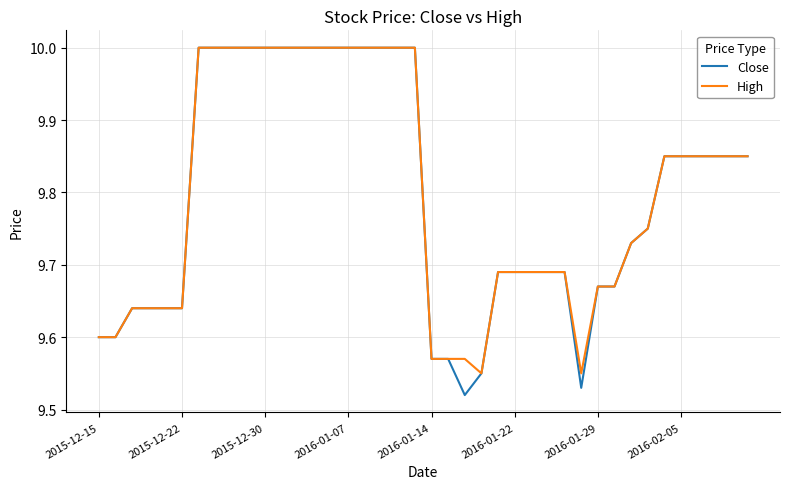

What is the highest value of the Close series?

10.0